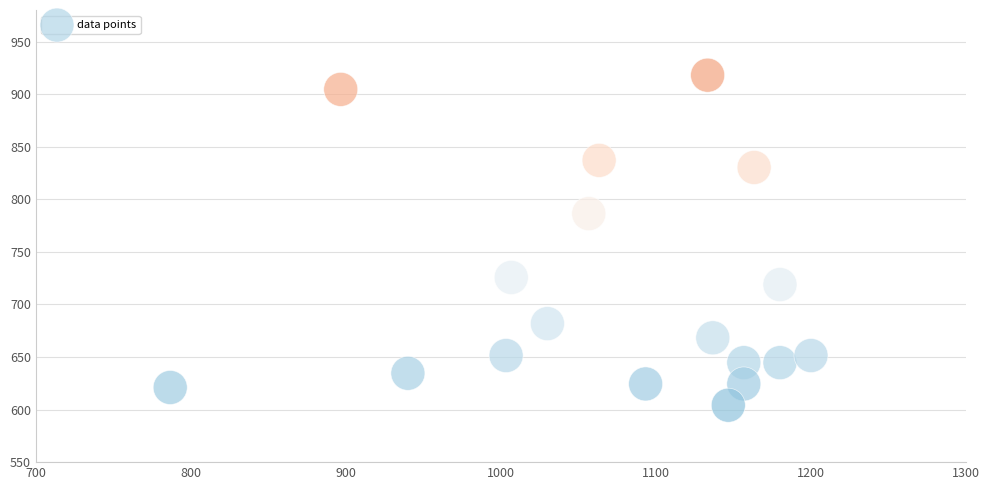

What Y value in the scatter plot is closest to 761?

786.4